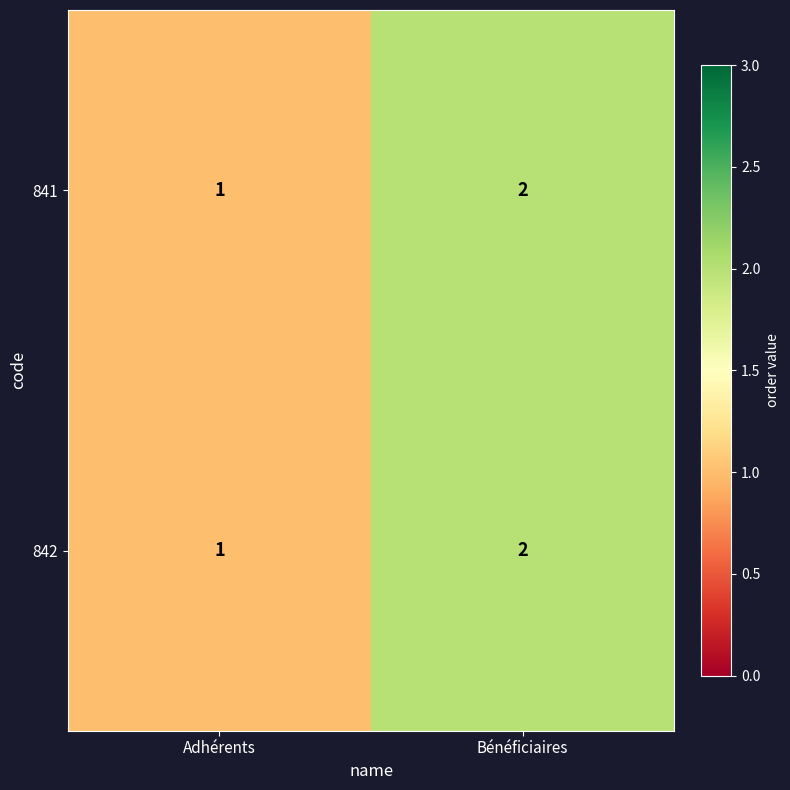

At which category is the sum across all series the highest?

Bénéficiaires